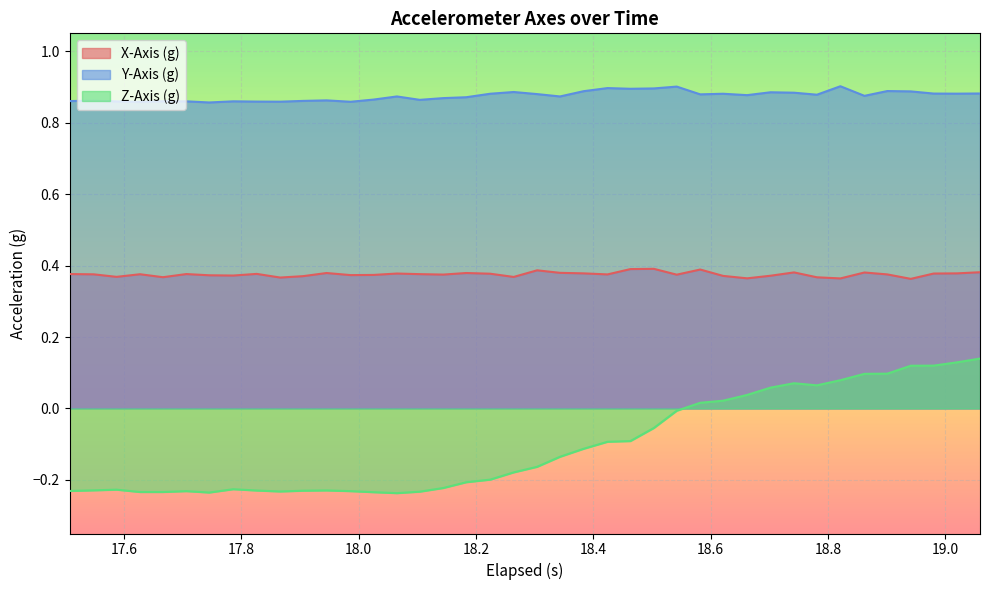

Which series has the widest spread of values?

Z-Axis (g)